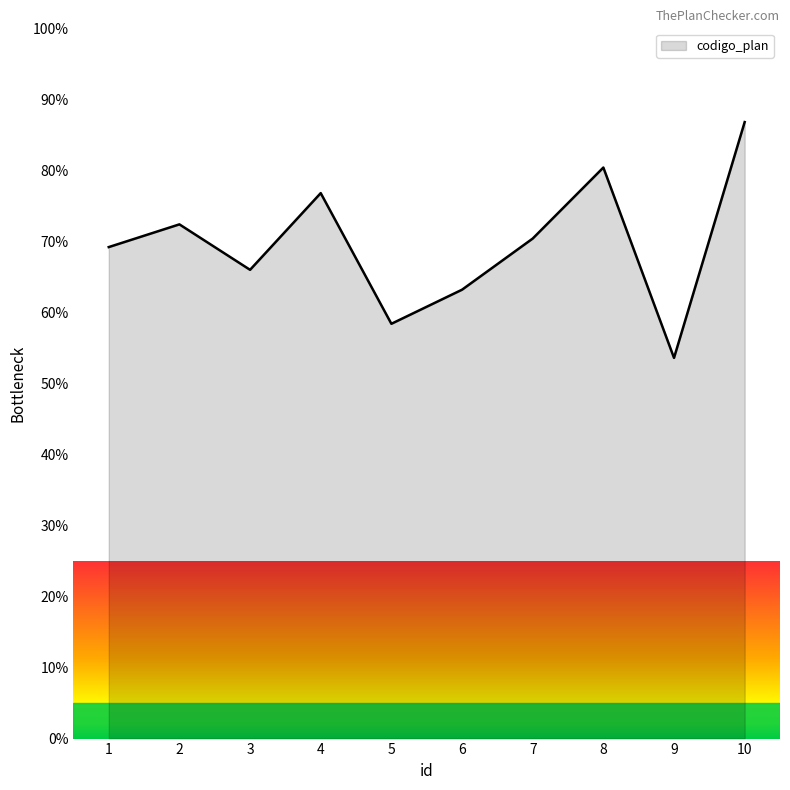

Is it true that the value at 6 is 63.2?

True